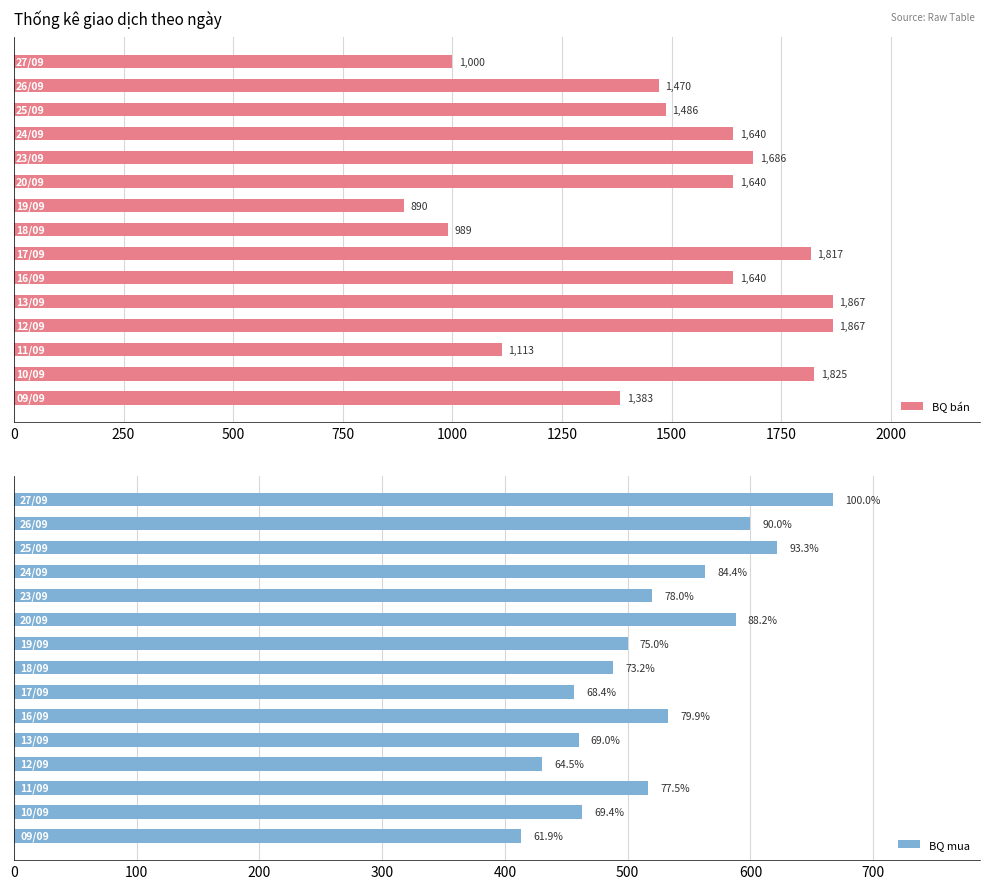

List the series in order of their peak value, lowest first.

BQ mua, BQ bán